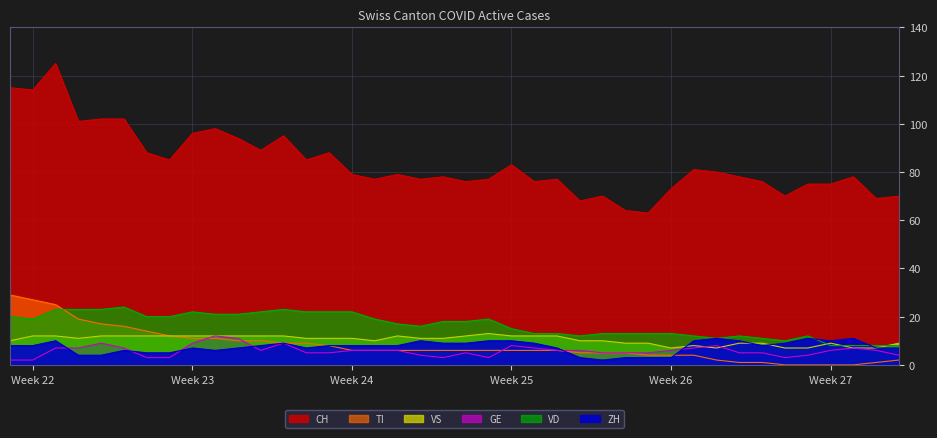

How many intersections are there between ZH and GE?

6